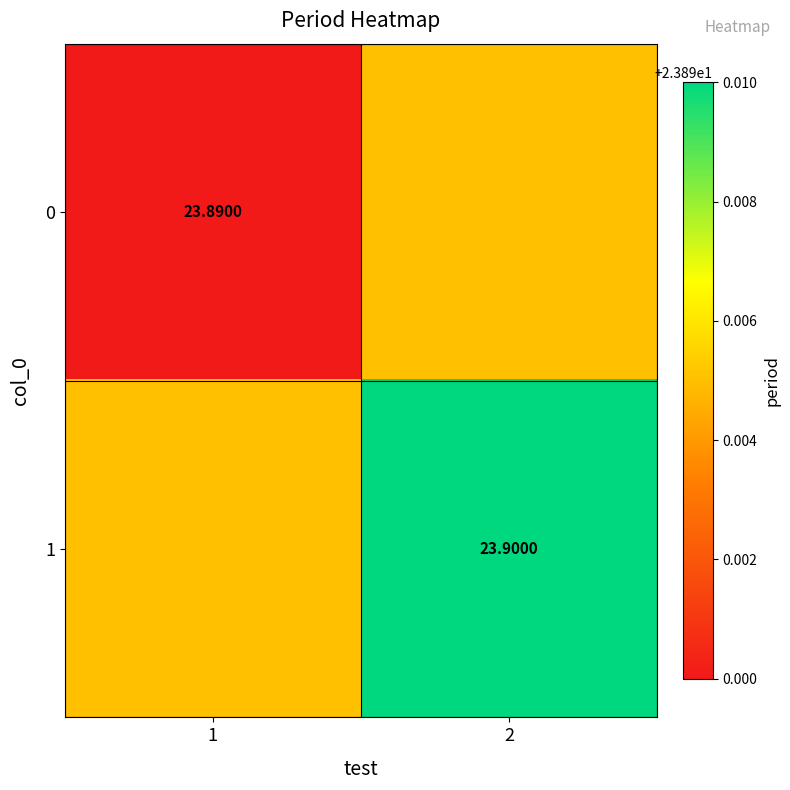

Which has a higher value, 2 or 1?

2